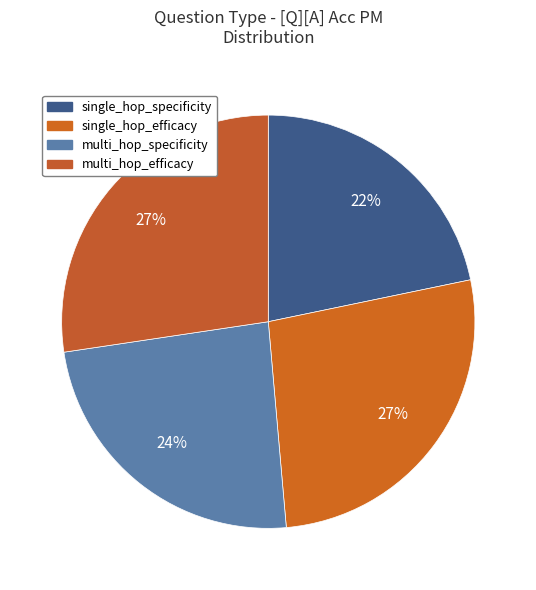

How many segments does this pie chart have?

4